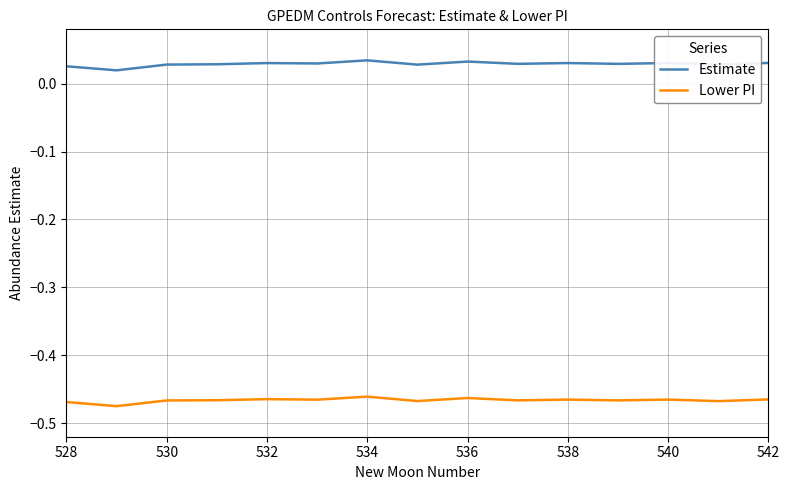

At how many categories does at least one series exceed 0?

15